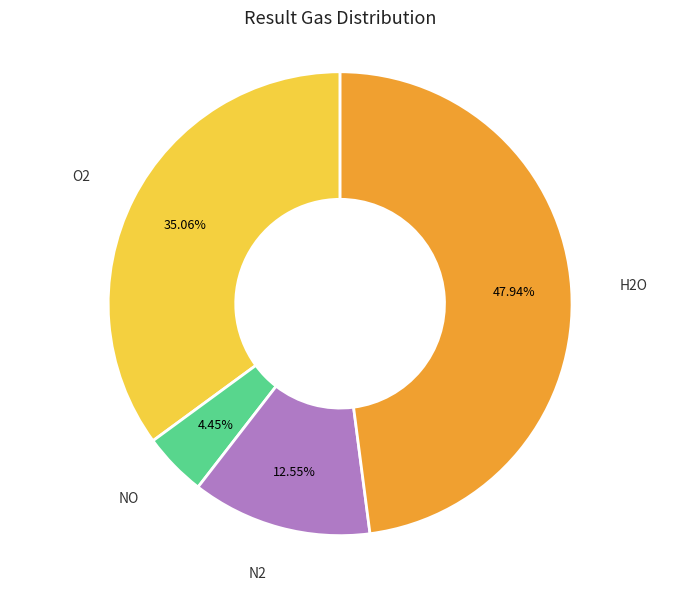

Which category has the smallest portion of the pie?

NO